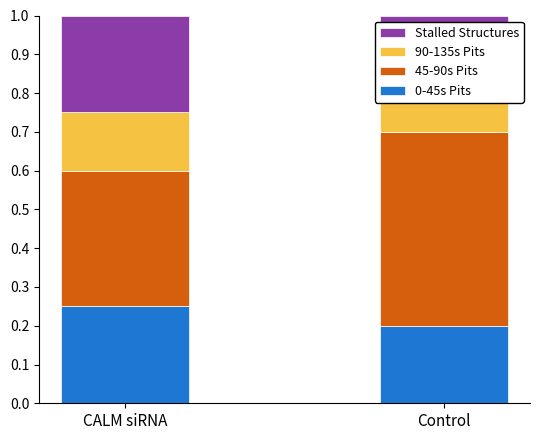

Which has a higher value, Control or CALM siRNA?

CALM siRNA